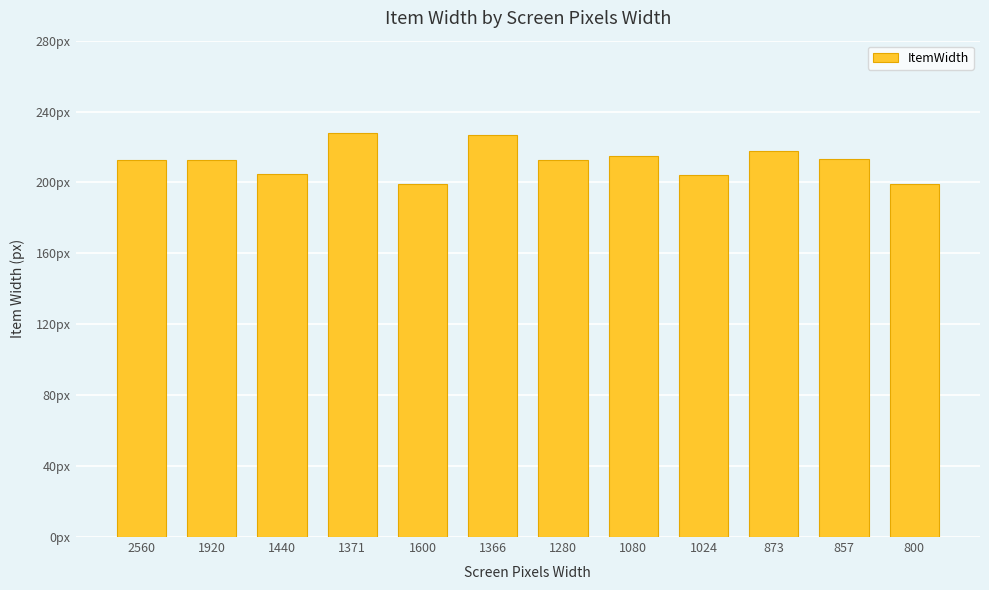

What is the greatest value displayed?

227.7